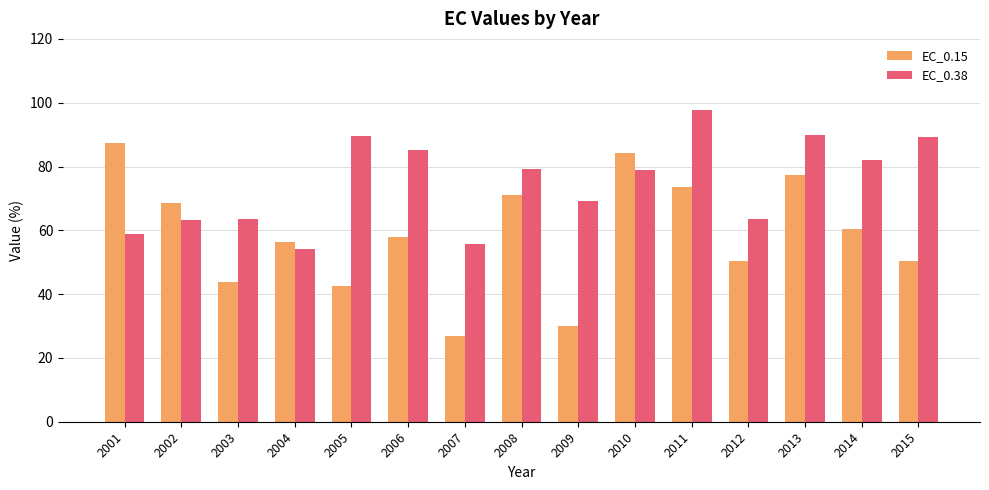

What value does the EC_0.38 series have at 2008?

79.1